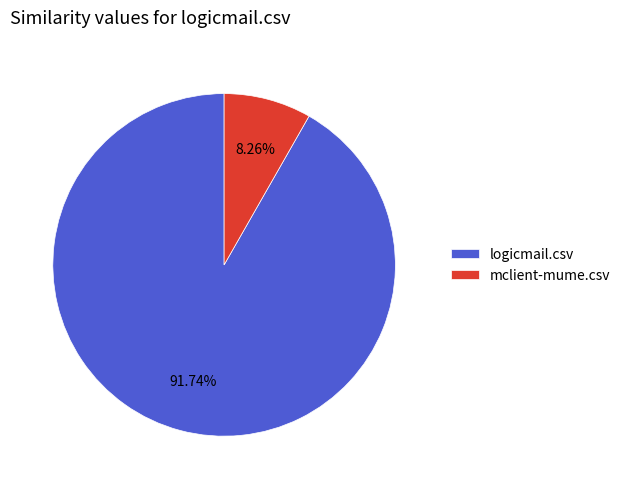

To the nearest percent, what percentage of the pie is logicmail.csv?

92%